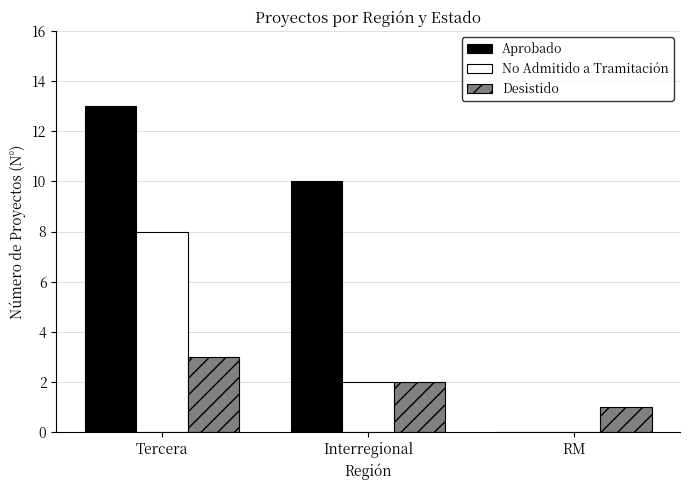

How many values in No Admitido a Tramitación are above zero?

2